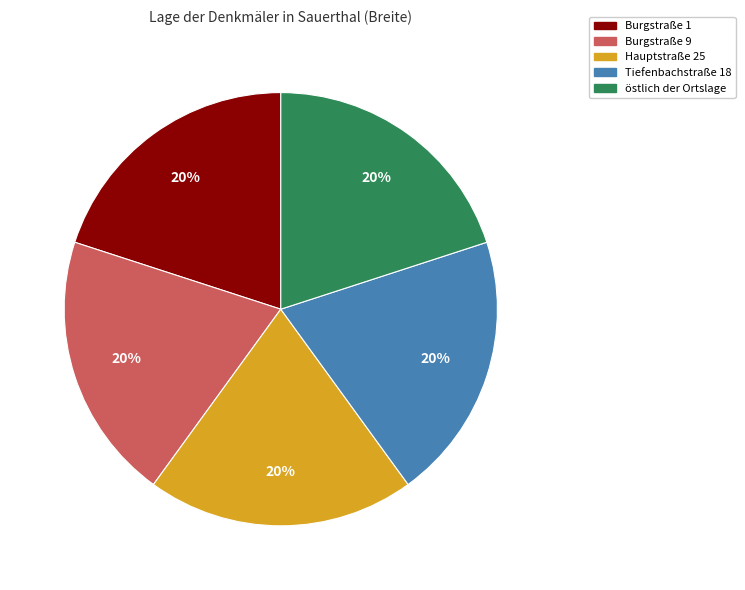

Approximately how many times larger is the value at Tiefenbachstraße 18 compared to Hauptstraße 25?

1.0